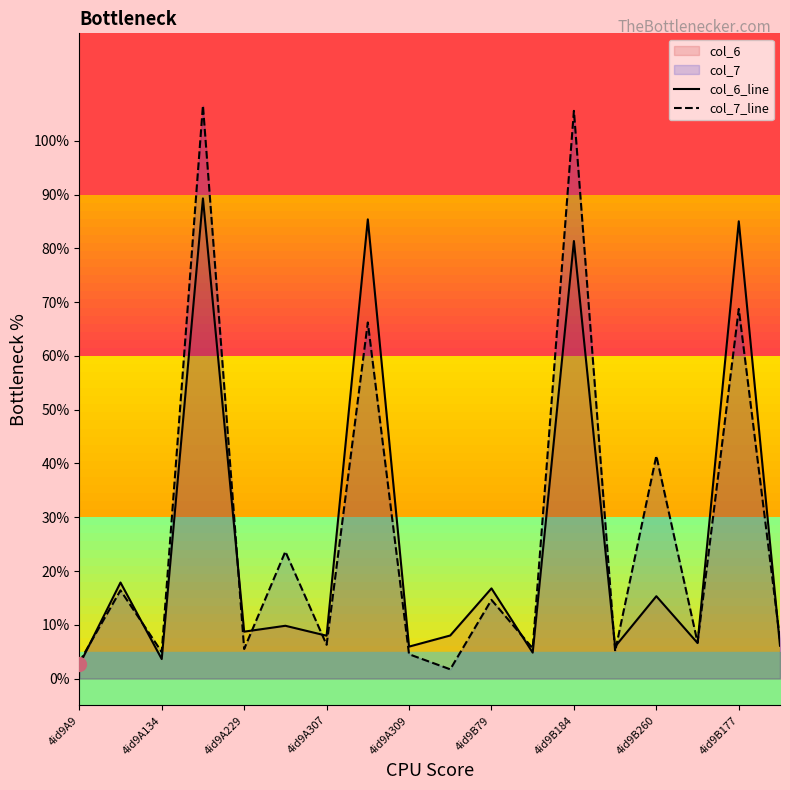

Which series has the widest spread of values?

col_7_line